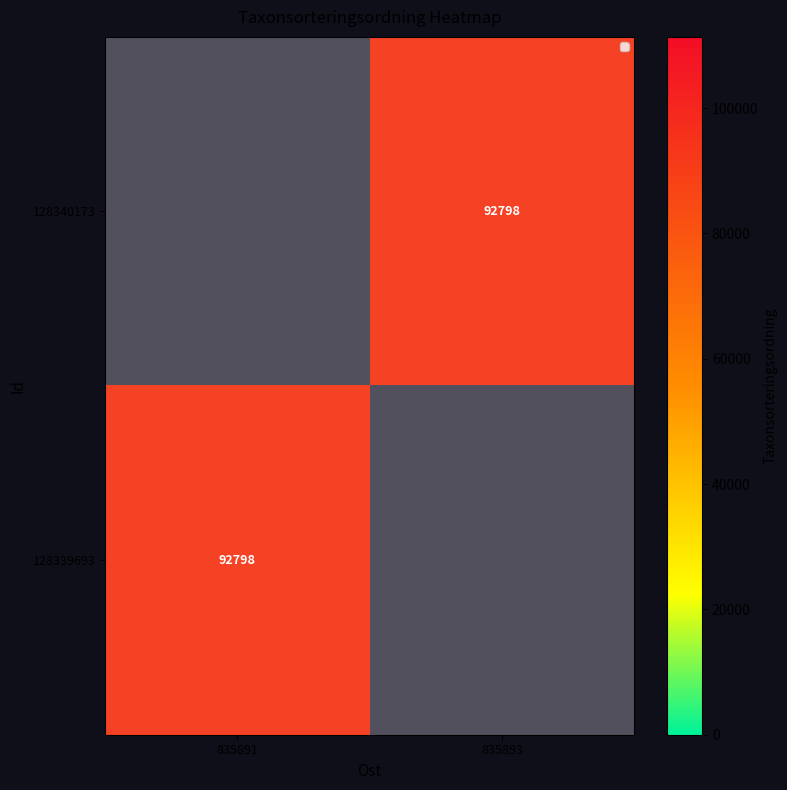

What is the difference between the 128339693 values at 835893 and 835891?

92798